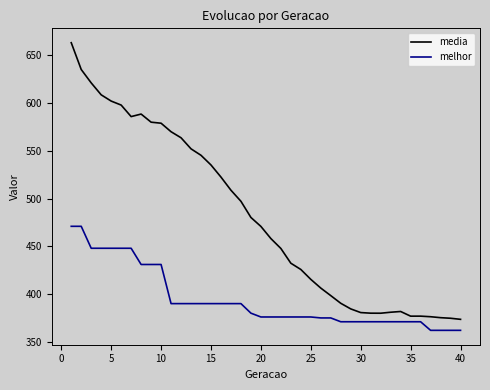

What is the sum of all media values?

19224.6